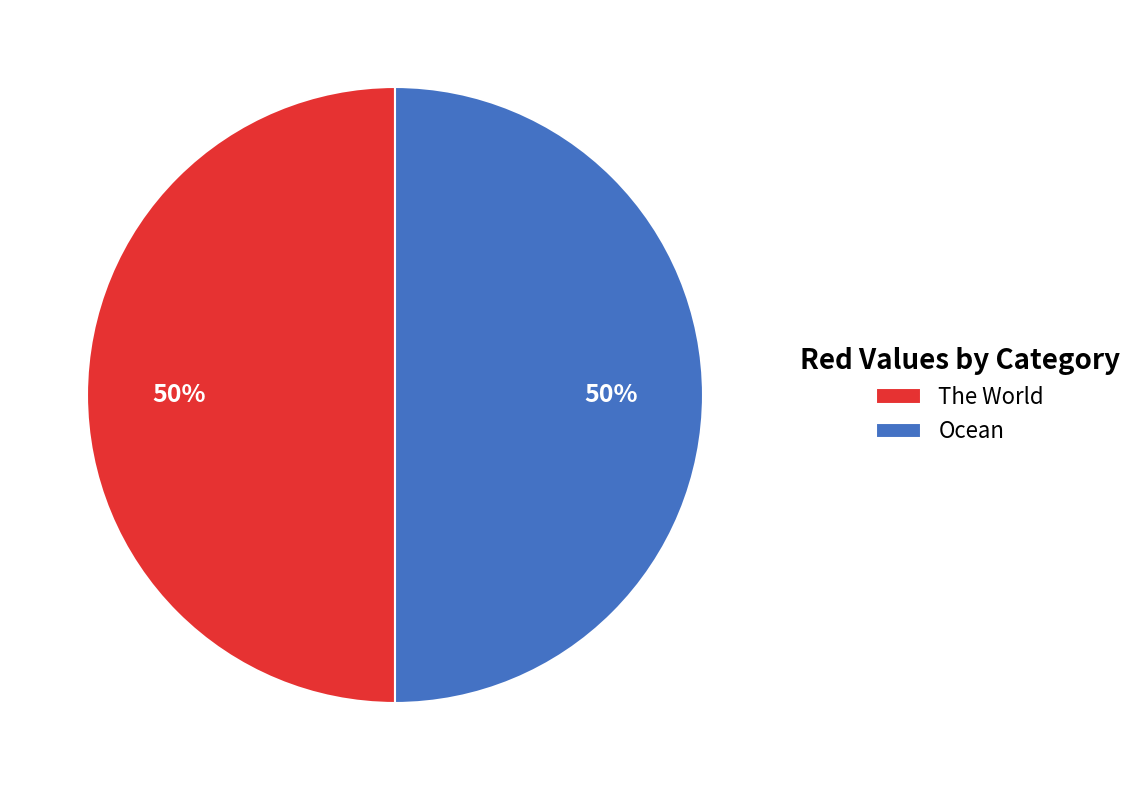

What percentage is the The World slice, to the nearest percent?

50%